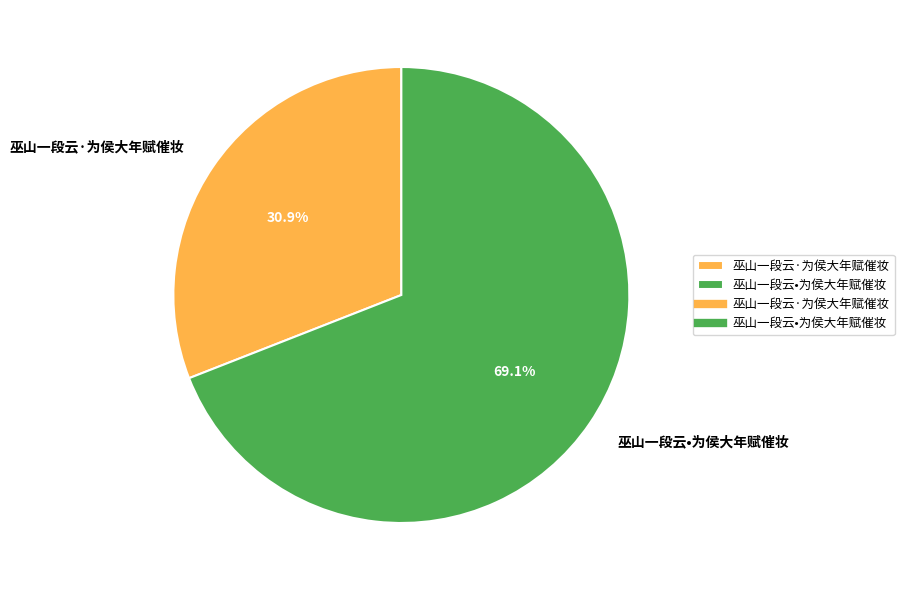

Combined, what portion of the pie is 巫山一段云·为侯大年赋催妆 and 巫山一段云•为侯大年赋催妆?

100.0%